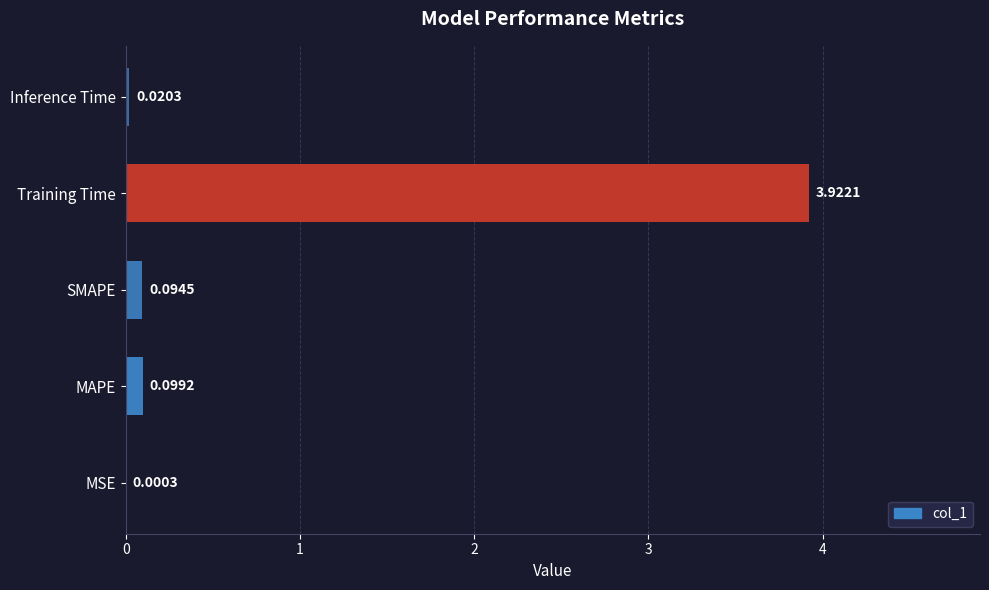

What is the change in value from MSE to Training Time?

+3.9